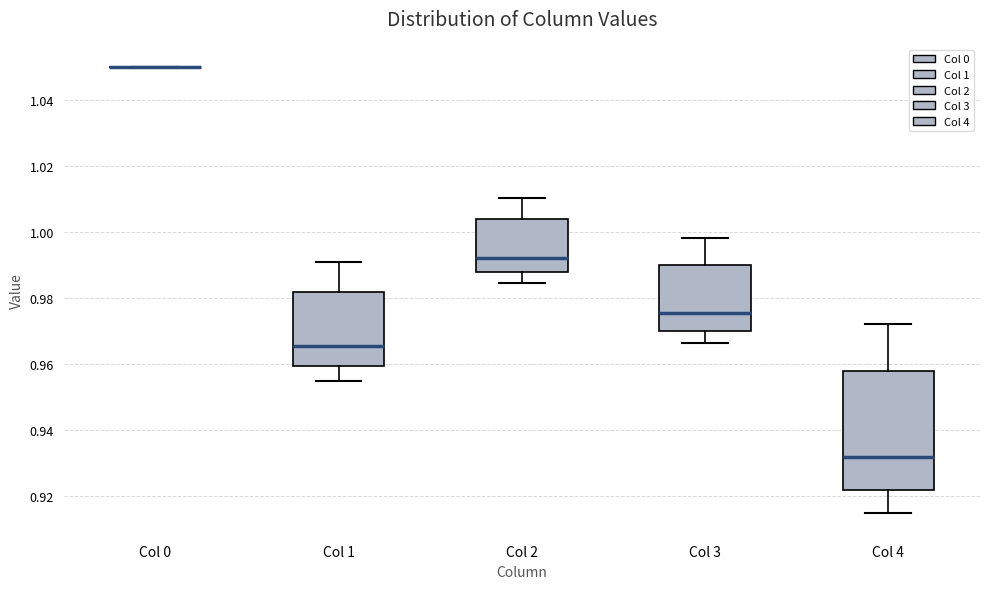

Reading left to right, transcribe this box plot: for each box, give where its median line is, the range the box spans, and where its two whiskers end, as read against the y-axis. The values are not printed on the chart, so give them approximately, as read against the axis.

Col 0: box collapsed to a line at 1.050, whiskers 1.050 to 1.050
Col 1: median 0.966, box 0.960 to 0.982, whiskers 0.954 to 0.990
Col 2: median 0.992, box 0.988 to 1.004, whiskers 0.984 to 1.010
Col 3: median 0.976, box 0.970 to 0.990, whiskers 0.966 to 0.998
Col 4: median 0.932, box 0.922 to 0.958, whiskers 0.914 to 0.972